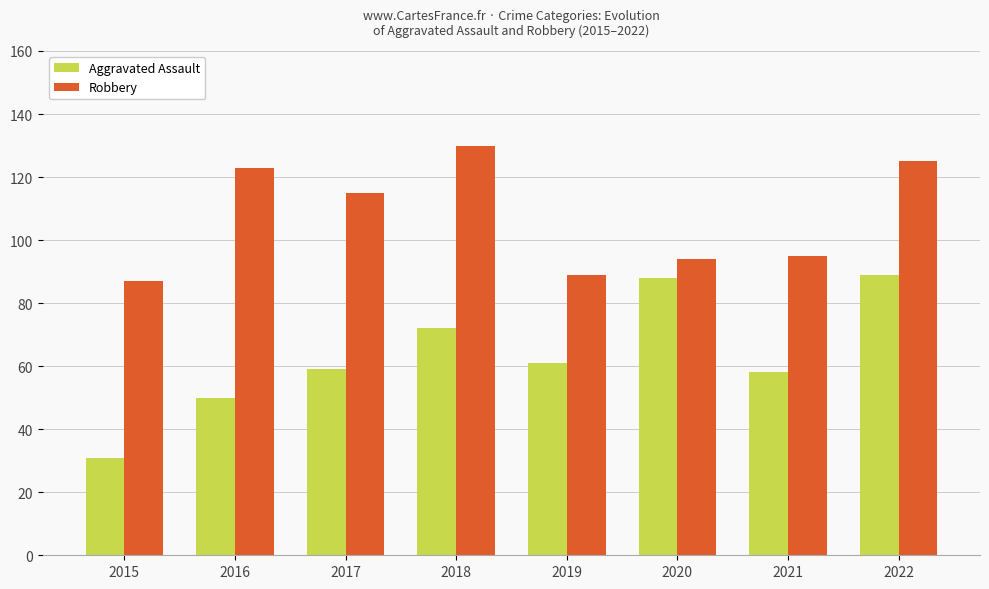

At how many categories does at least one series exceed 121?

3